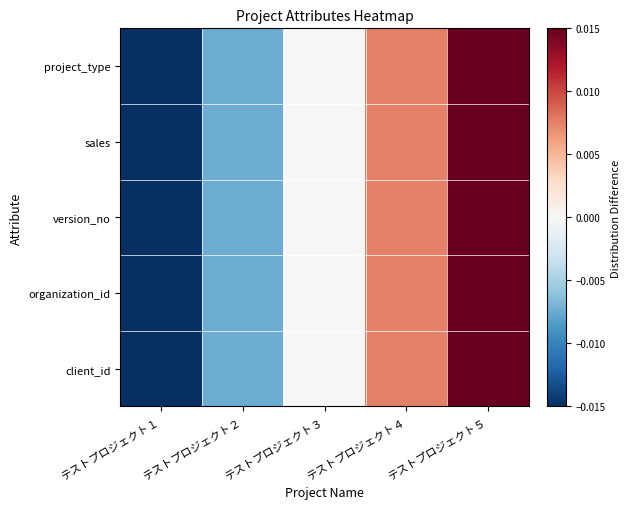

Which series has the largest range (max minus min)?

sales